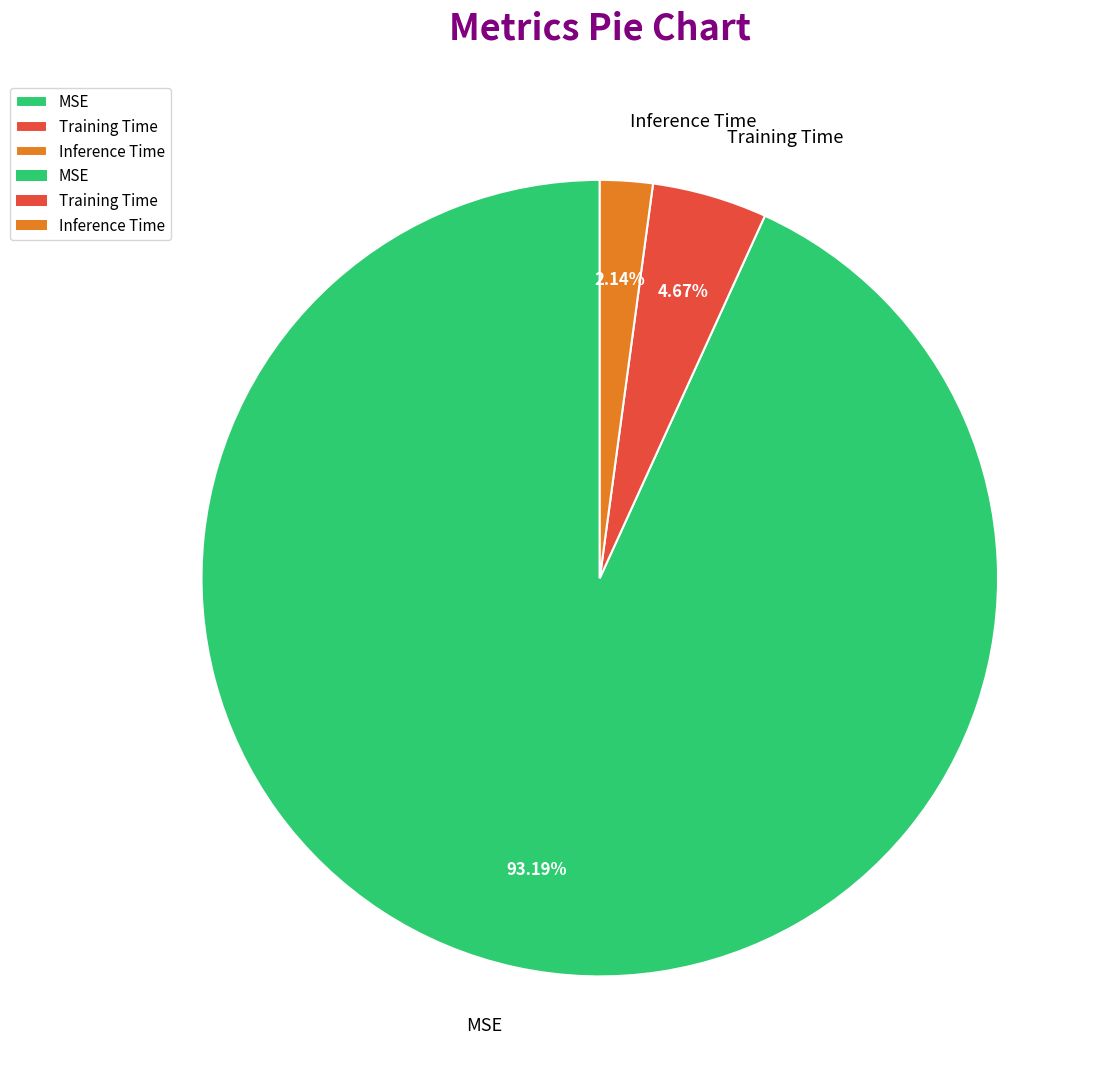

Does MSE represent more than half of the total?

Yes